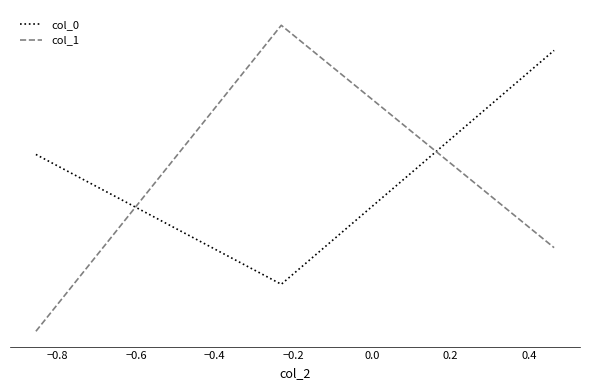

Does the chart display data point markers on the line(s)?

No